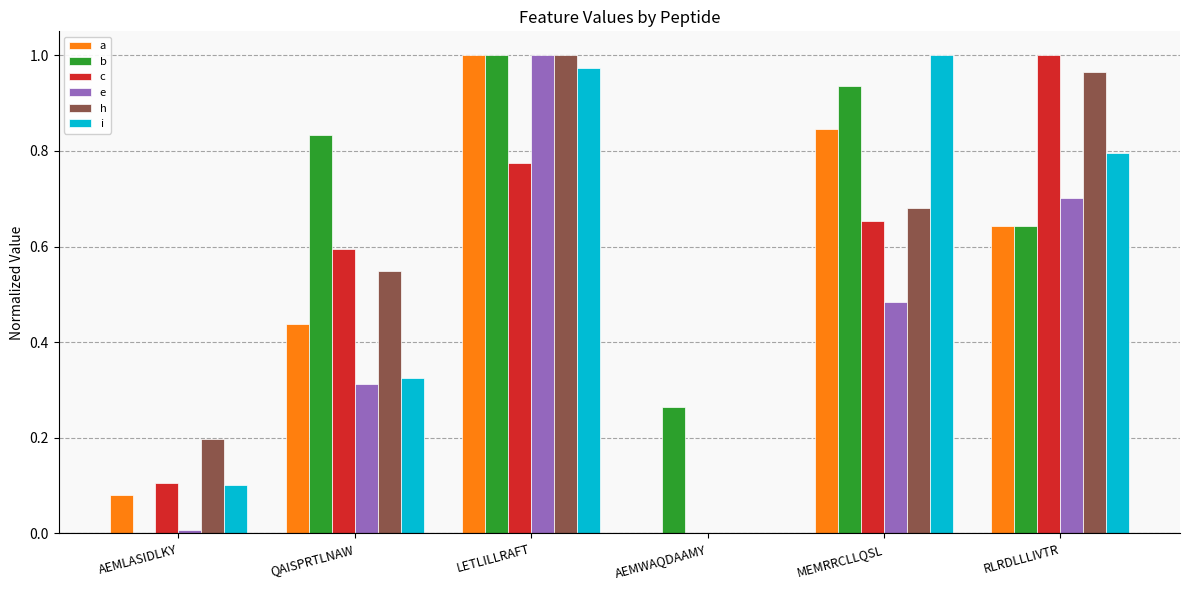

Between LETLILLRAFT and MEMRRCLLQSL, which series saw the biggest shift?

e